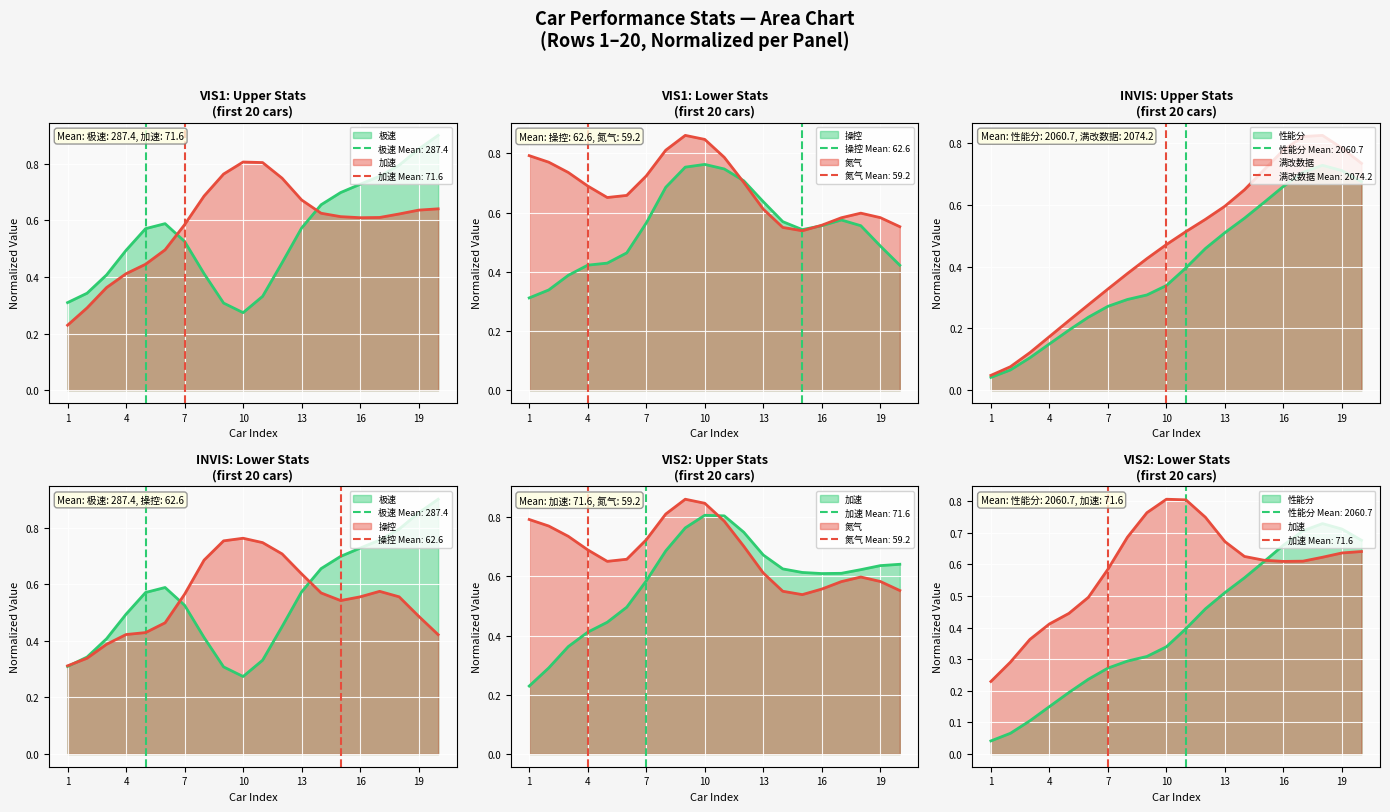

What is the sum of all 满改数据 (line) values?

9.5